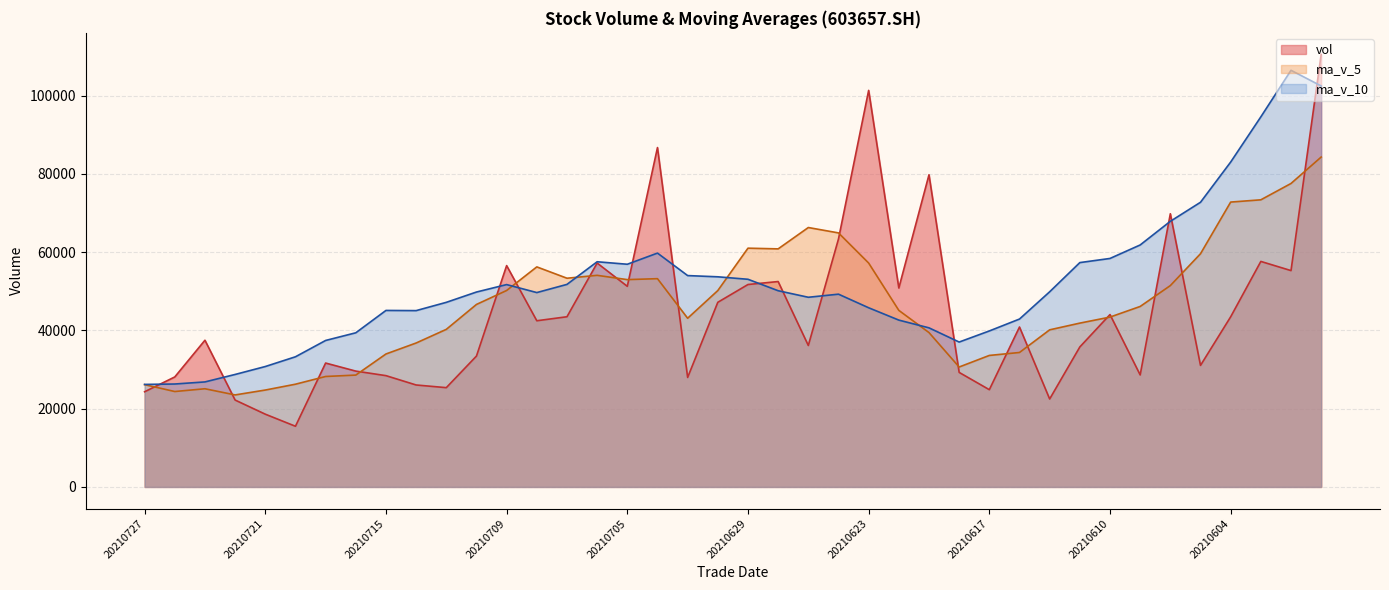

Does the chart display data point markers on the line(s)?

No